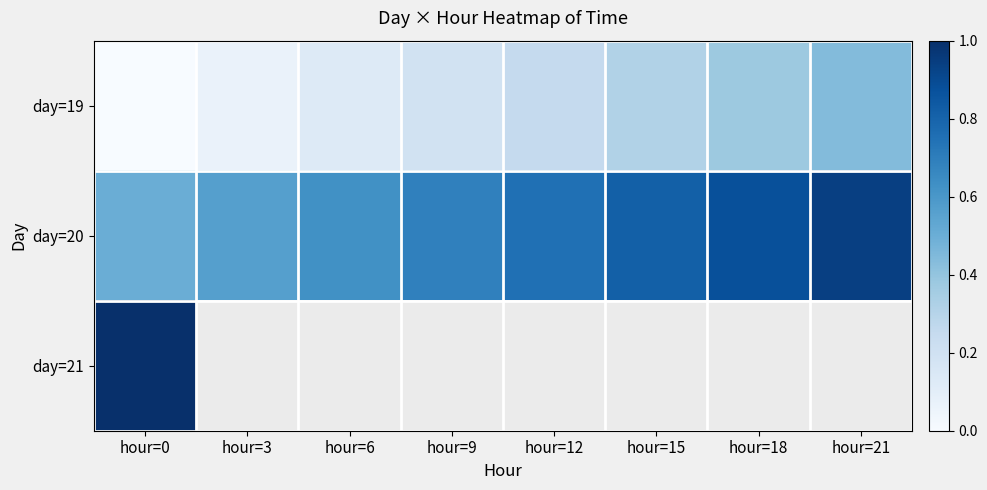

Which category has the lowest value across all series?

hour=0